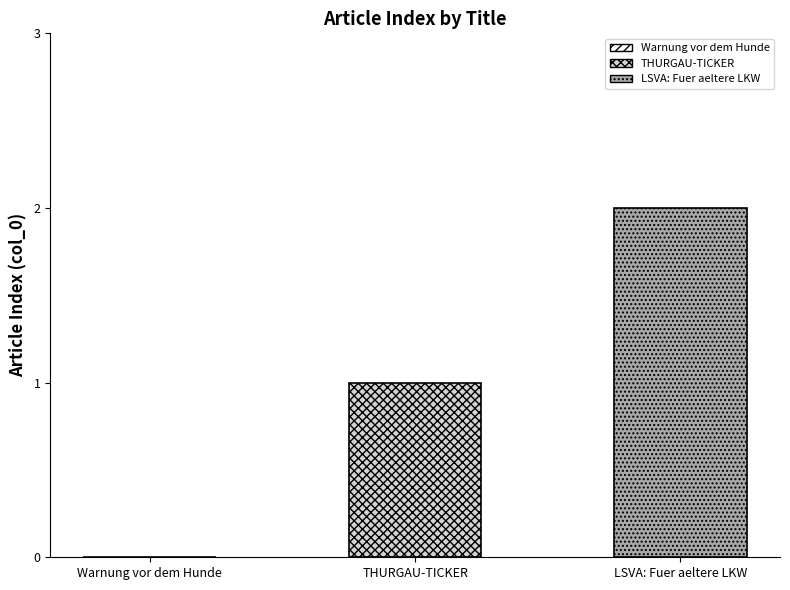

Which series has the largest range (max minus min)?

THURGAU-TICKER